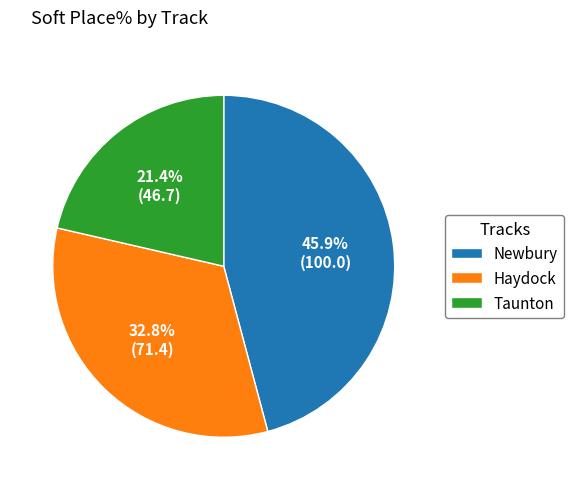

Which slice is the largest?

Newbury